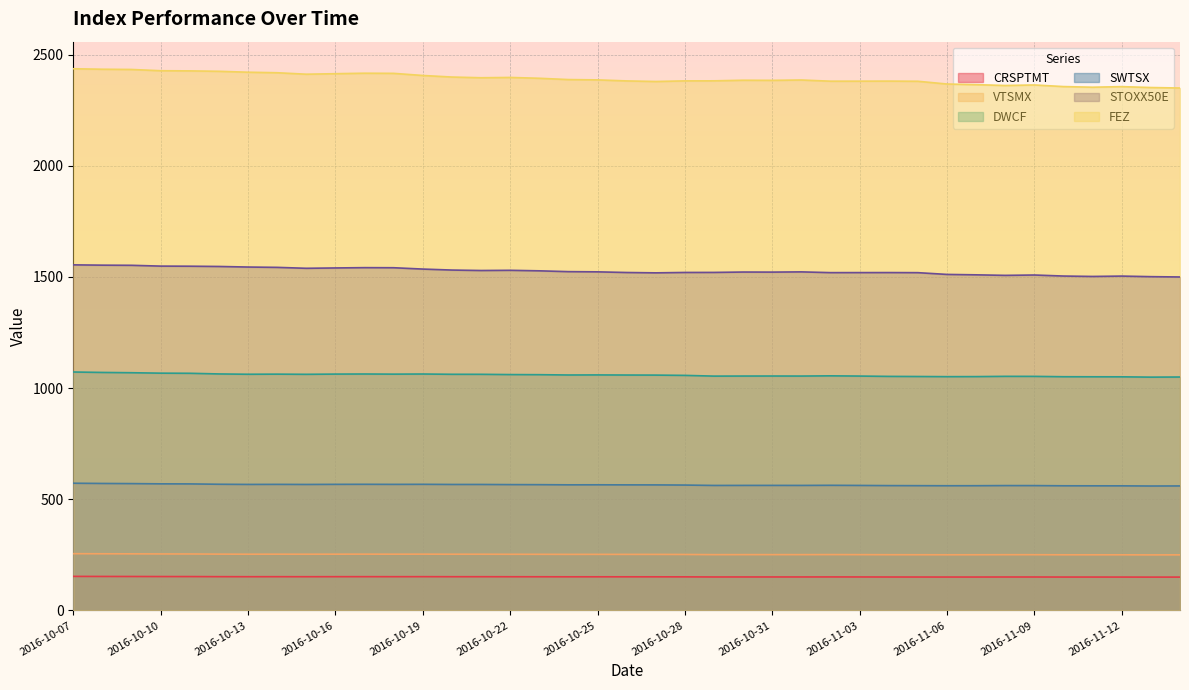

What is the label of the 39th point from the right?

2016-10-07